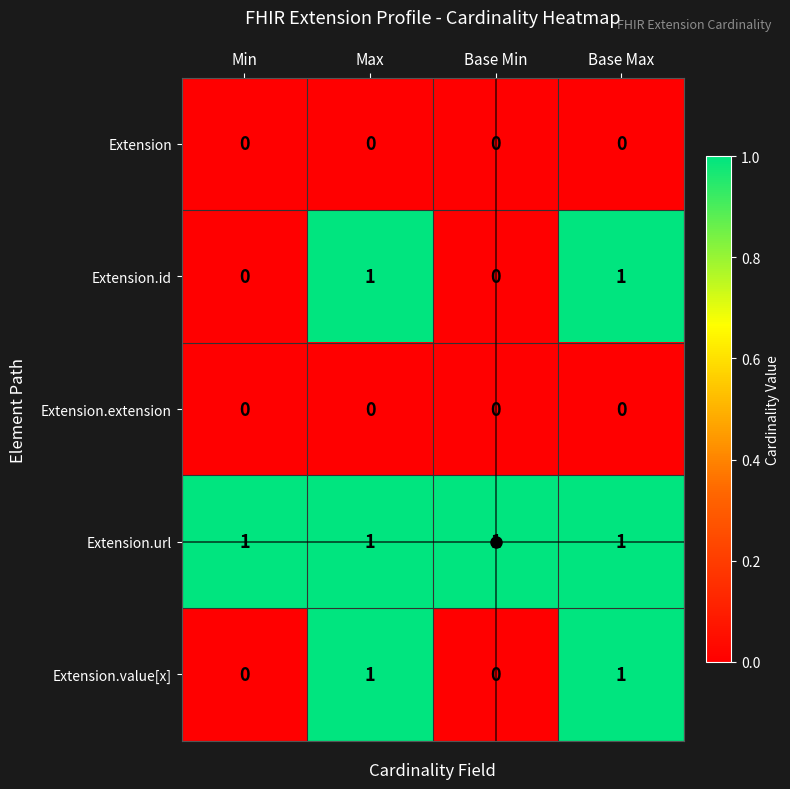

At how many categories does at least one series exceed 0?

4